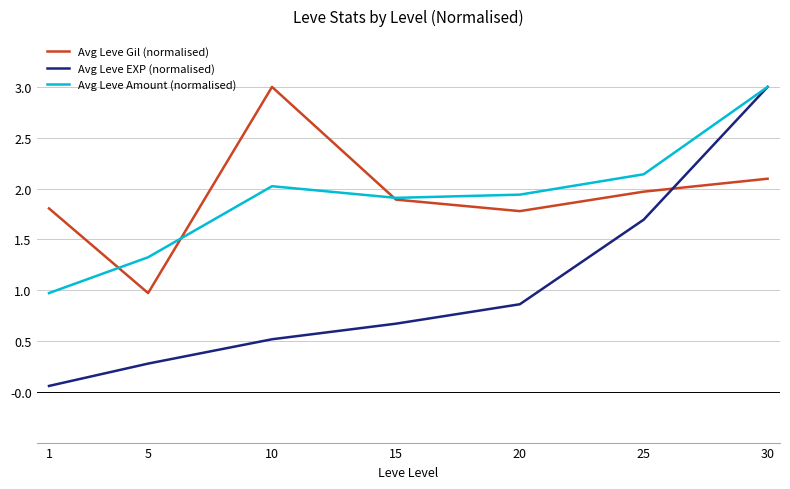

In Avg Leve Amount (normalised), how many points are lower than both neighbors (excluding endpoints)?

1